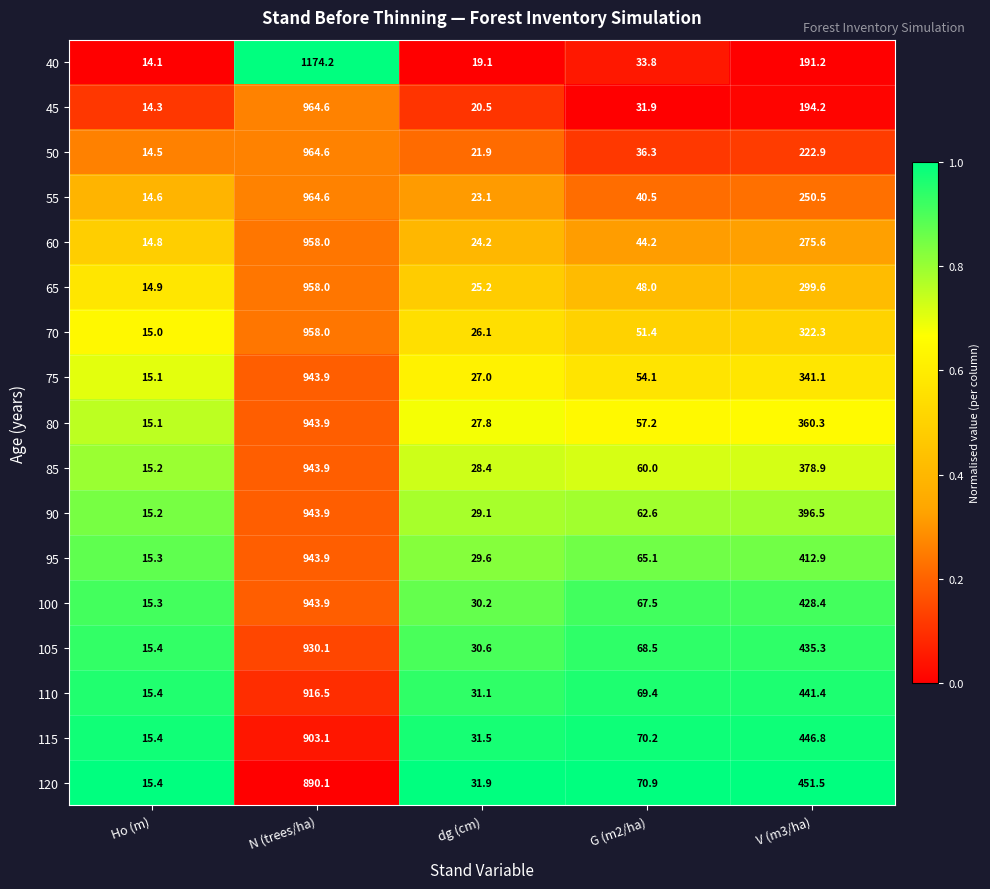

What is the difference between the 90 values at Ho (m) and V (m3/ha)?

381.3